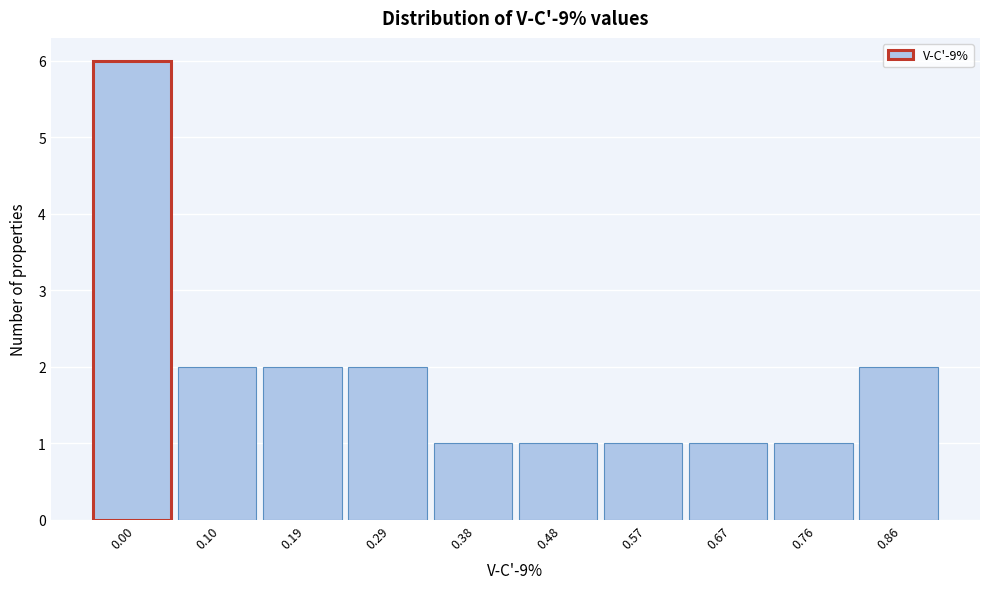

Reading right to left, what are all the values shown in this chart?

0.86=2	0.76=1	0.67=1	0.57=1	0.48=1	0.38=1	0.29=2	0.19=2	0.10=2	0.00=6